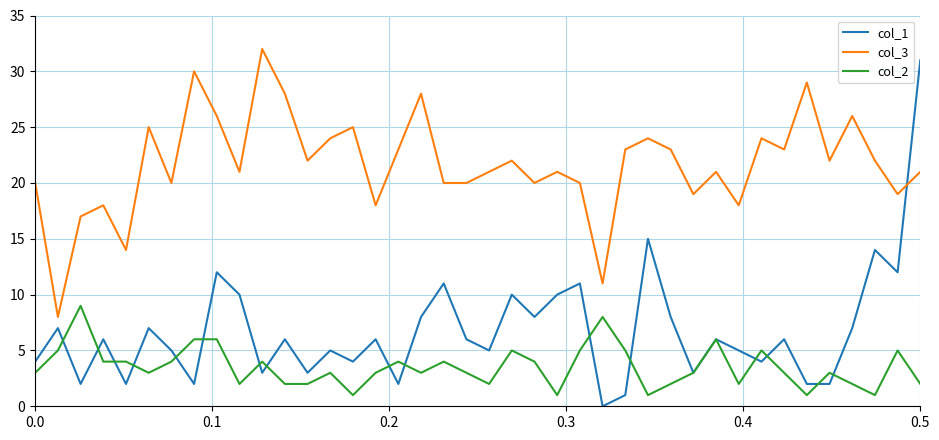

Which series has the largest total across all categories?

col_3